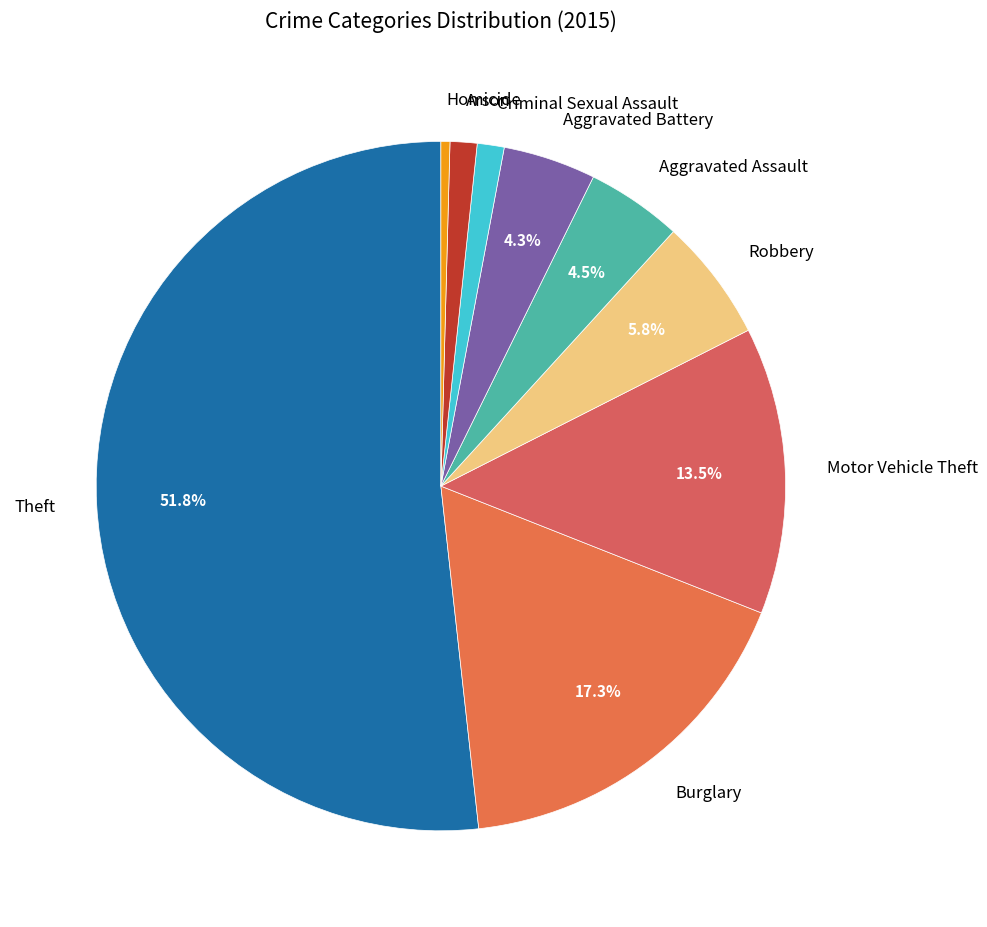

Which has a higher value, Arson or Aggravated Assault?

Aggravated Assault